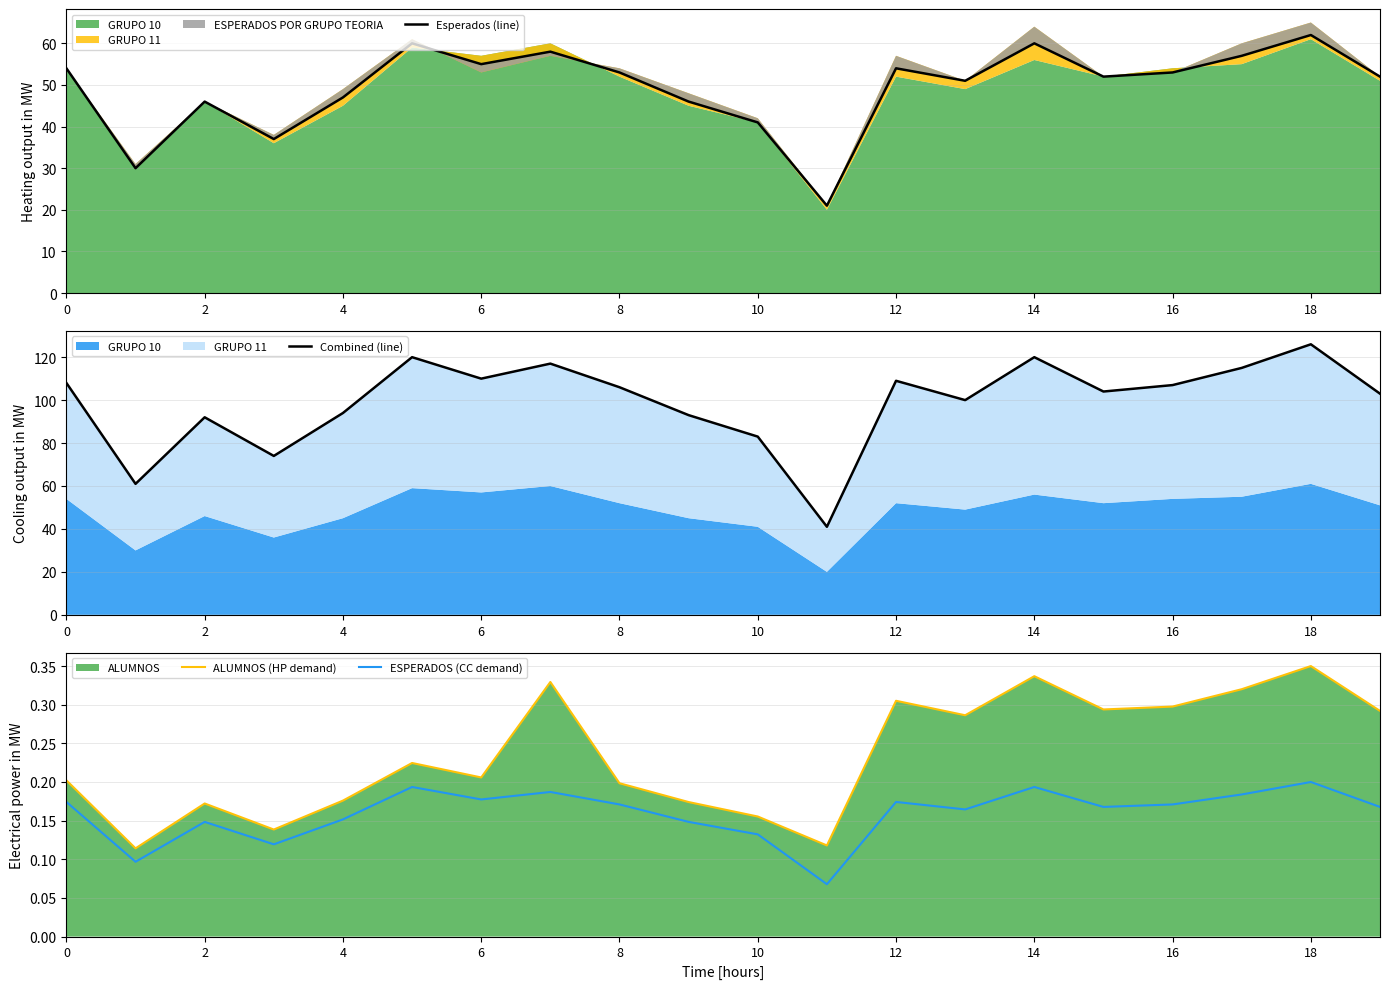

Which series has the largest total across all categories?

Combined (line)